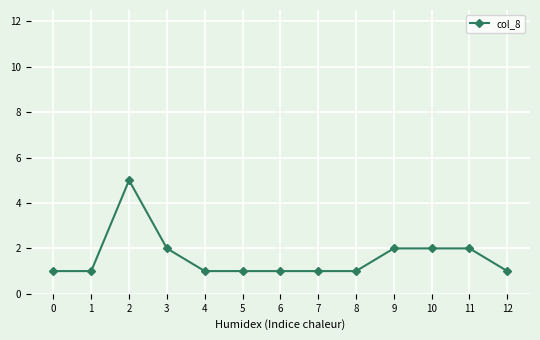

Does the chart have visible grid lines?

Yes